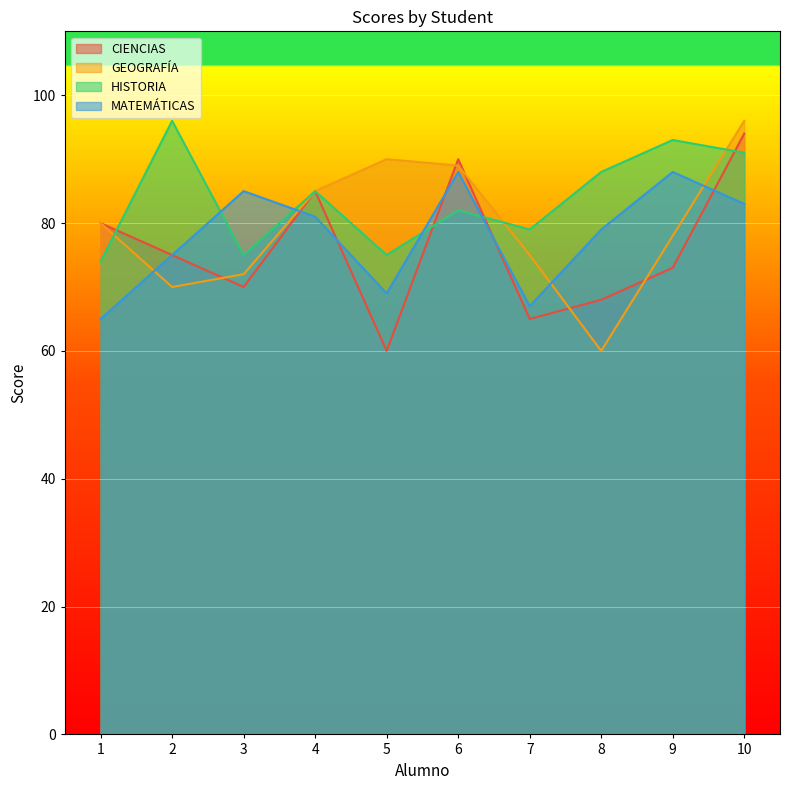

Which series has the largest range (max minus min)?

GEOGRAFÍA